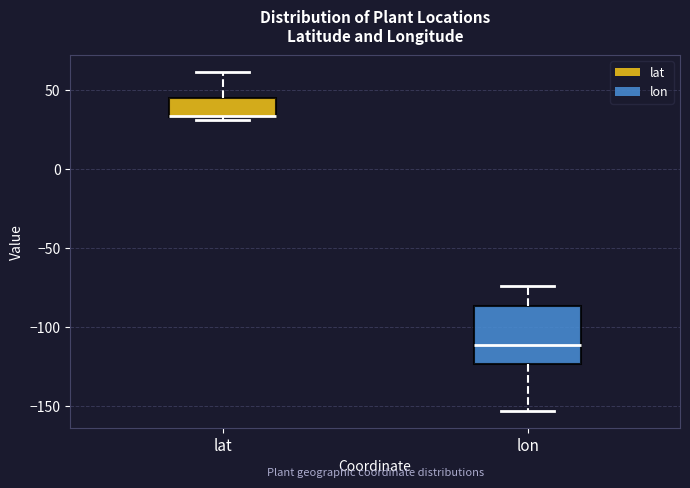

Reading left to right, transcribe this box plot: for each box, give where its median line is, the range the box spans, and where its two whiskers end, as read against the y-axis. The values are not printed on the chart, so give them approximately, as read against the axis.

lat: median 35 (drawn on the box's lower edge), box 35 to 45, whiskers 30 to 60
lon: median -110, box -125 to -85, whiskers -155 to -75